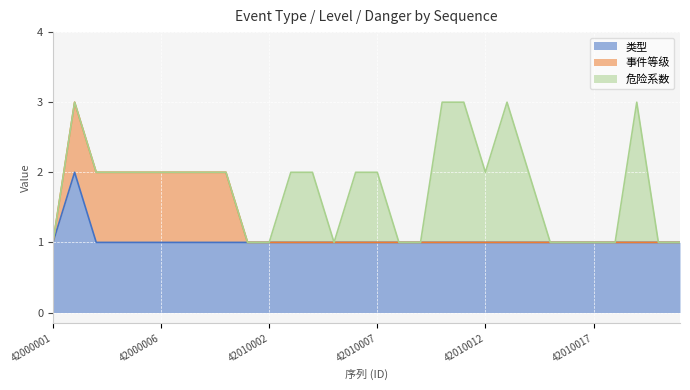

Reading left to right, what are all the values shown in this chart?

类型: 1	2	1	1	1	1	1	1	1	1	1	1	1	1	1	1	1	1	1	1	1	1	1	1	1	1	1	1	1	1
事件等级: 0	1	1	1	1	1	1	1	1	0	0	0	0	0	0	0	0	0	0	0	0	0	0	0	0	0	0	0	0	0
危险系数: 0	0	0	0	0	0	0	0	0	0	0	1	1	0	1	1	0	0	2	2	1	2	1	0	0	0	0	2	0	0